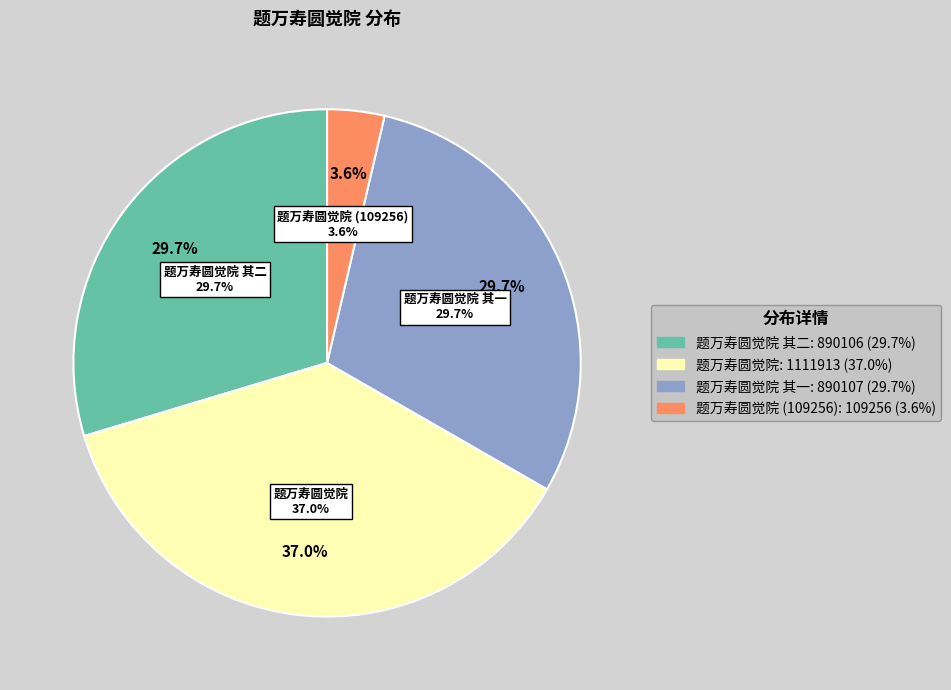

Combined, do 题万寿圆觉院 and 题万寿圆觉院 (109256) account for over 50%?

No